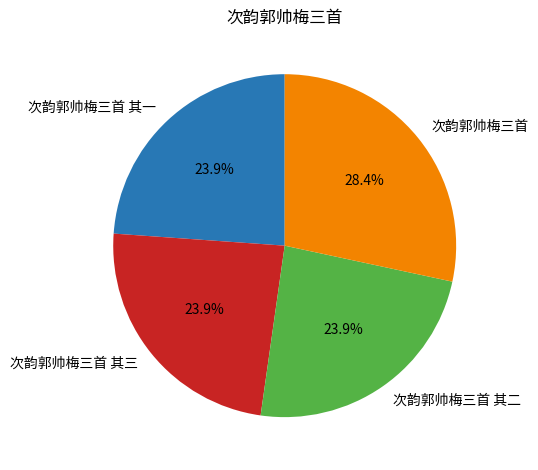

True or false: 次韵郭帅梅三首 accounts for 28% of the total.

True